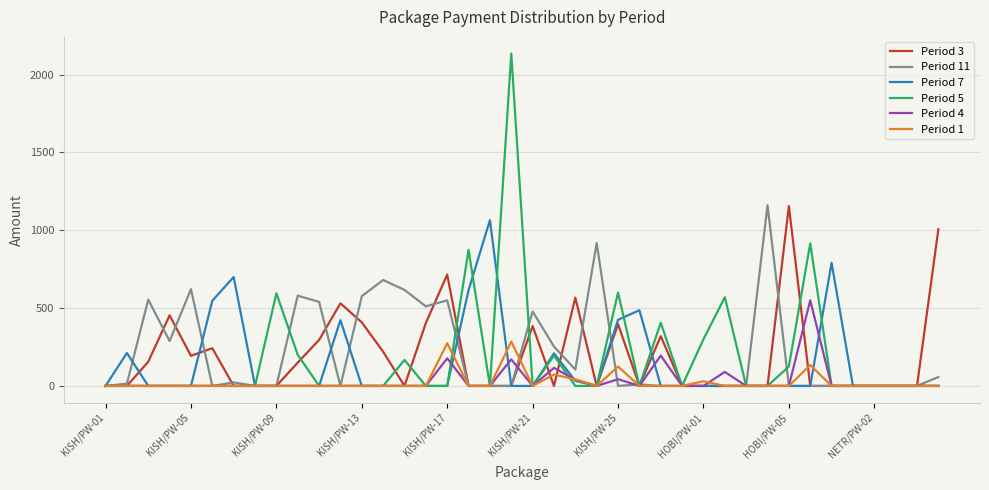

What is the highest value of the Period 1 series?

284.6